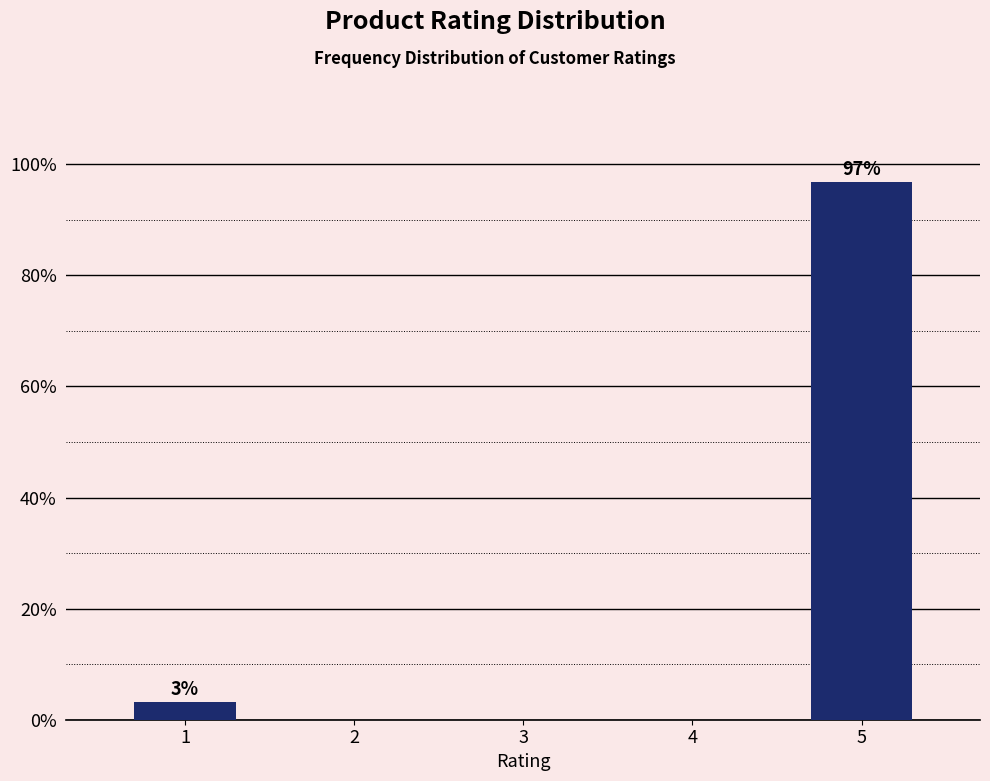

Reading left to right, extract all data points from this chart.

1=3.2	2=0.0	3=0.0	4=0.0	5=96.8